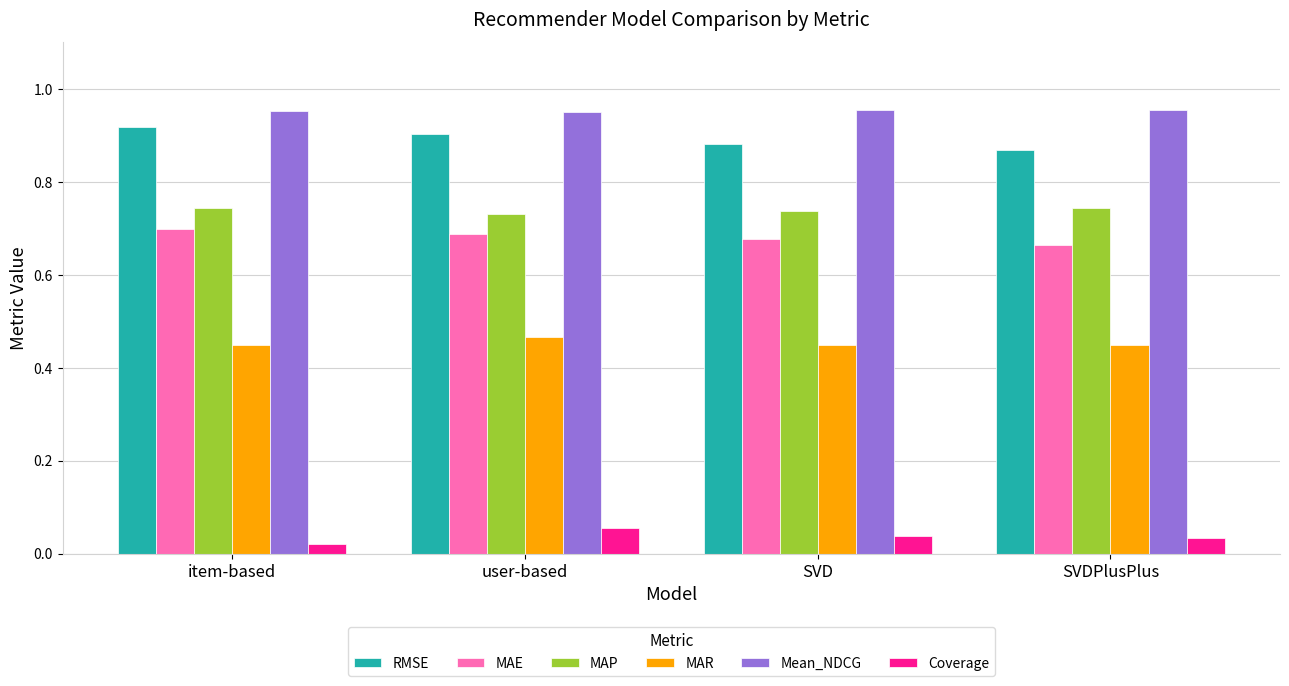

The Mean_NDCG series shows 0.3 at item-based. True or false?

False